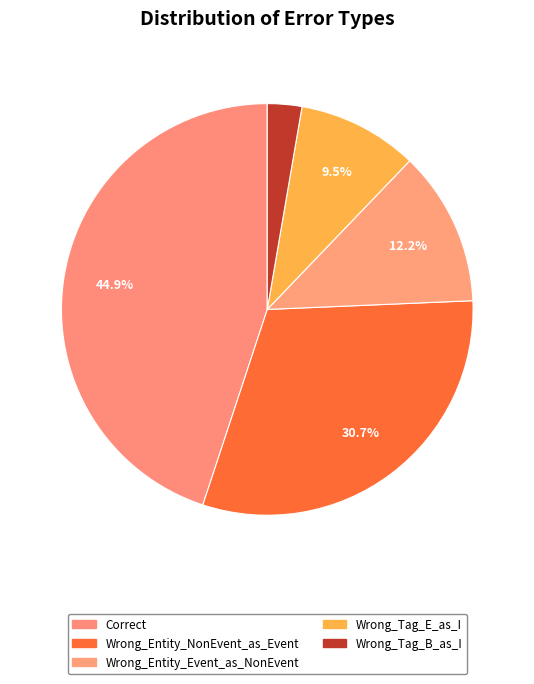

Count the number of slices in the pie.

5